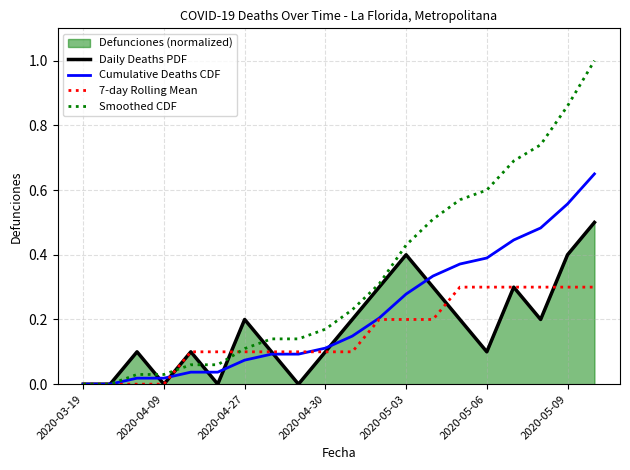

Which series ends up on top after the final intersection of Cumulative Deaths CDF and Daily Deaths PDF?

Cumulative Deaths CDF